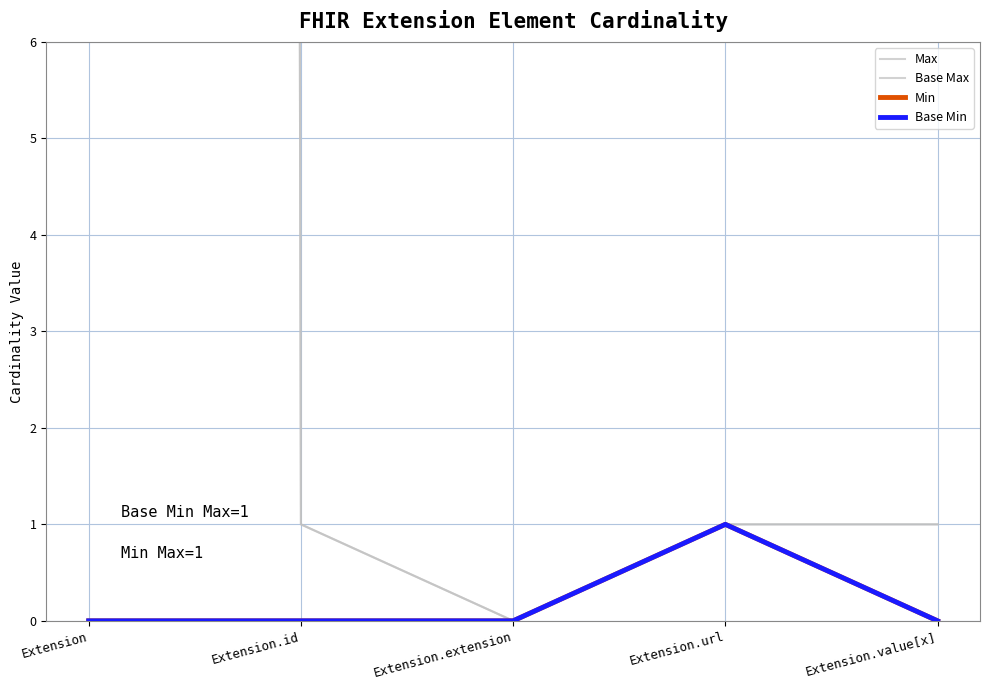

Between Extension.id and Extension.url, which series saw the biggest shift?

Min